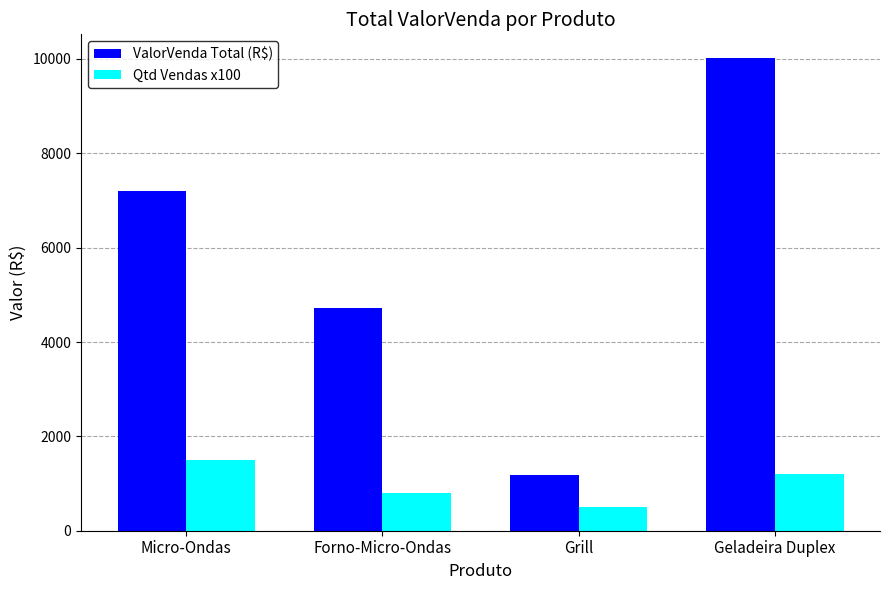

How many groups of bars are there?

4